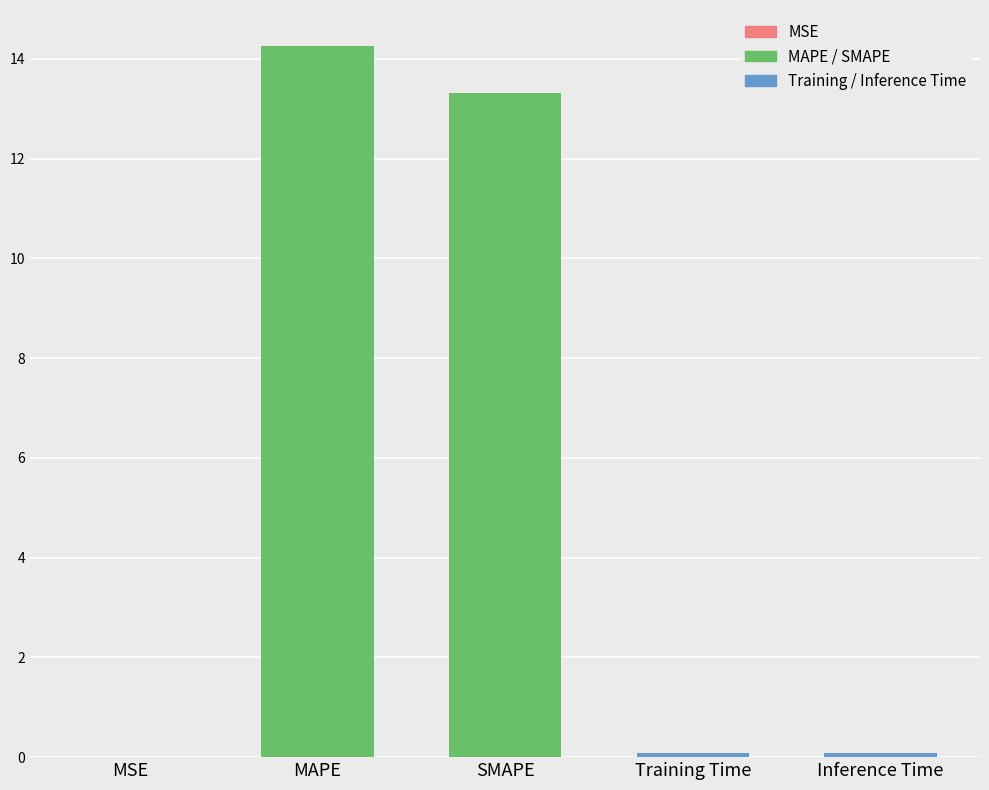

What is the change in value from MAPE to Training Time?

-14.2